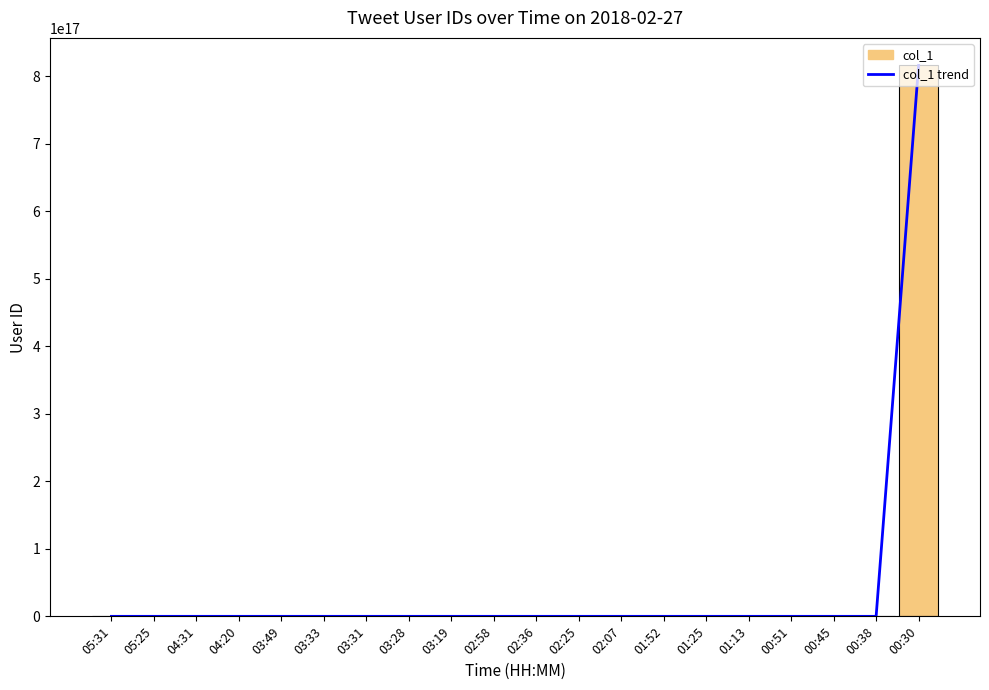

What is the label of the 2nd bar from the right?

00:38